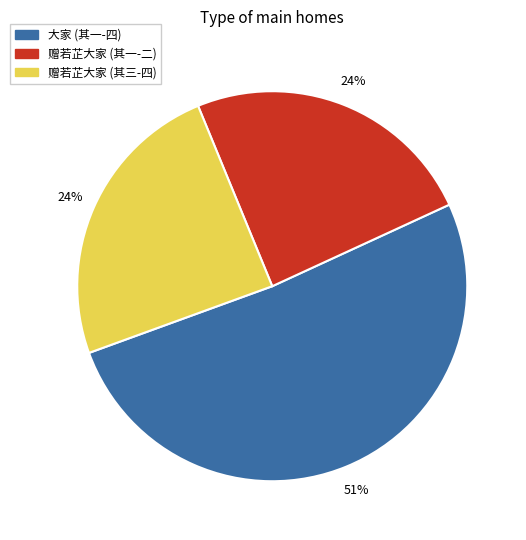

Do 赠若芷大家 (其一-二) and 大家 (其一-四) together represent more than half of the pie?

Yes